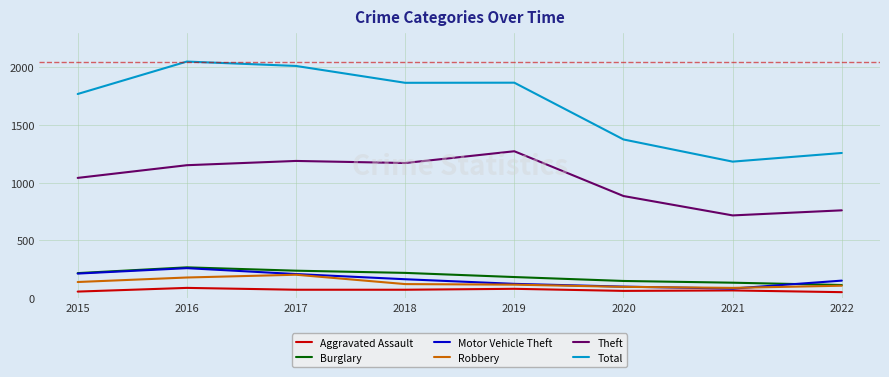

Is this an area chart (filled region under the line)?

No